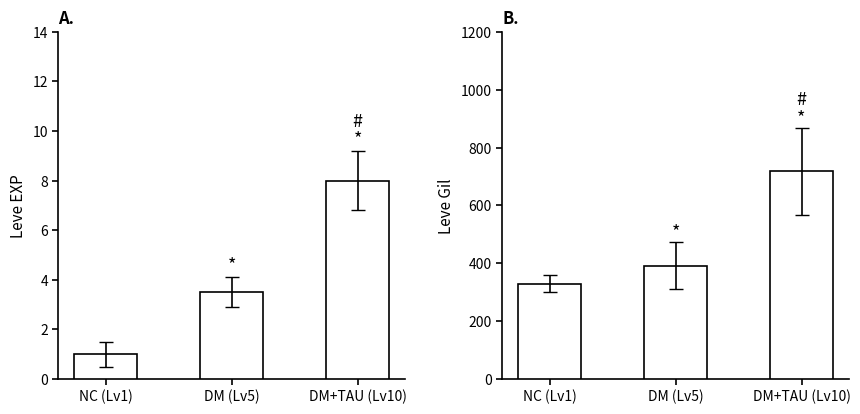

Is it true that Leve EXP equals 12.5 at DM+TAU (Lv10)?

False